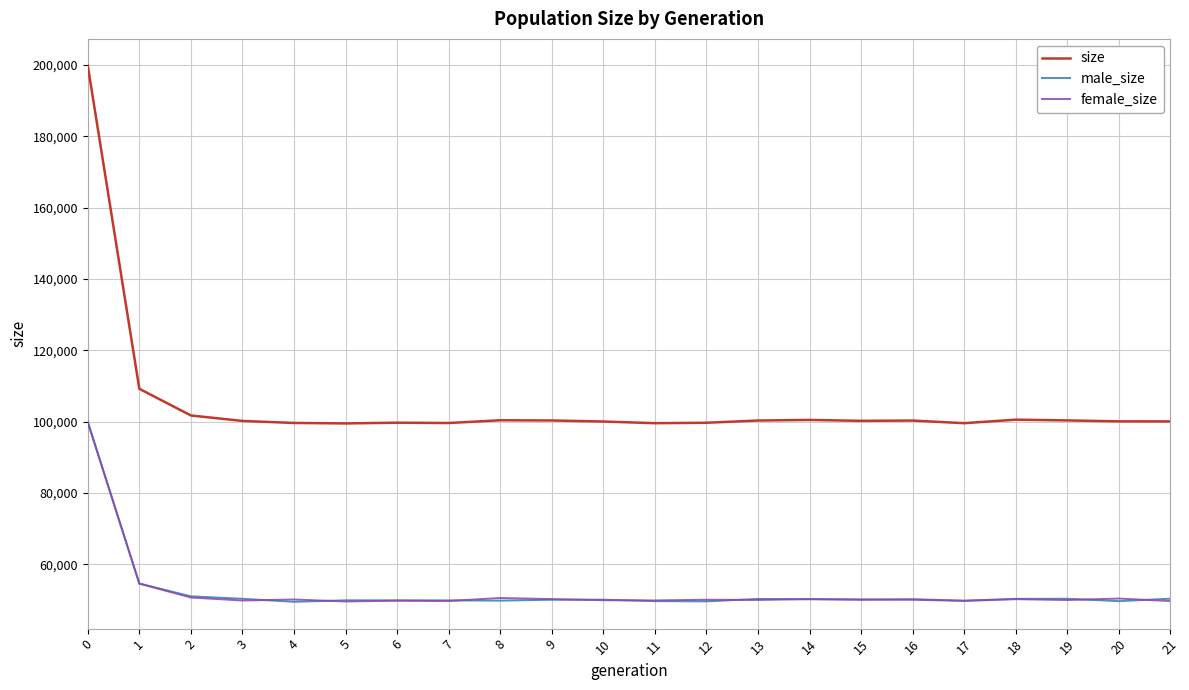

True or false: size and male_size intersect in this chart.

False